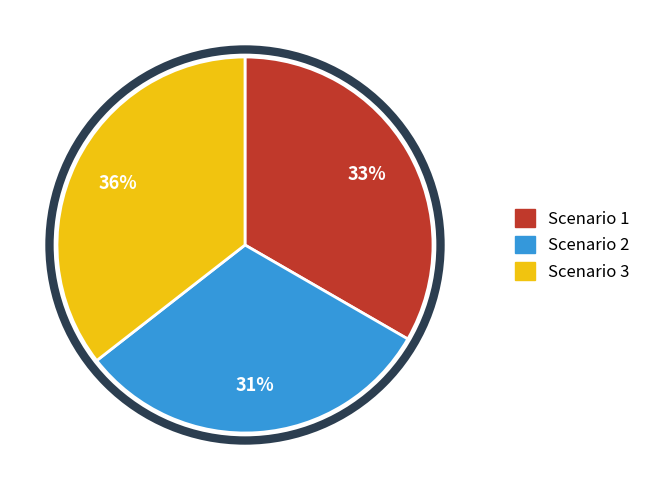

What is the largest slice in the pie chart?

Scenario 3